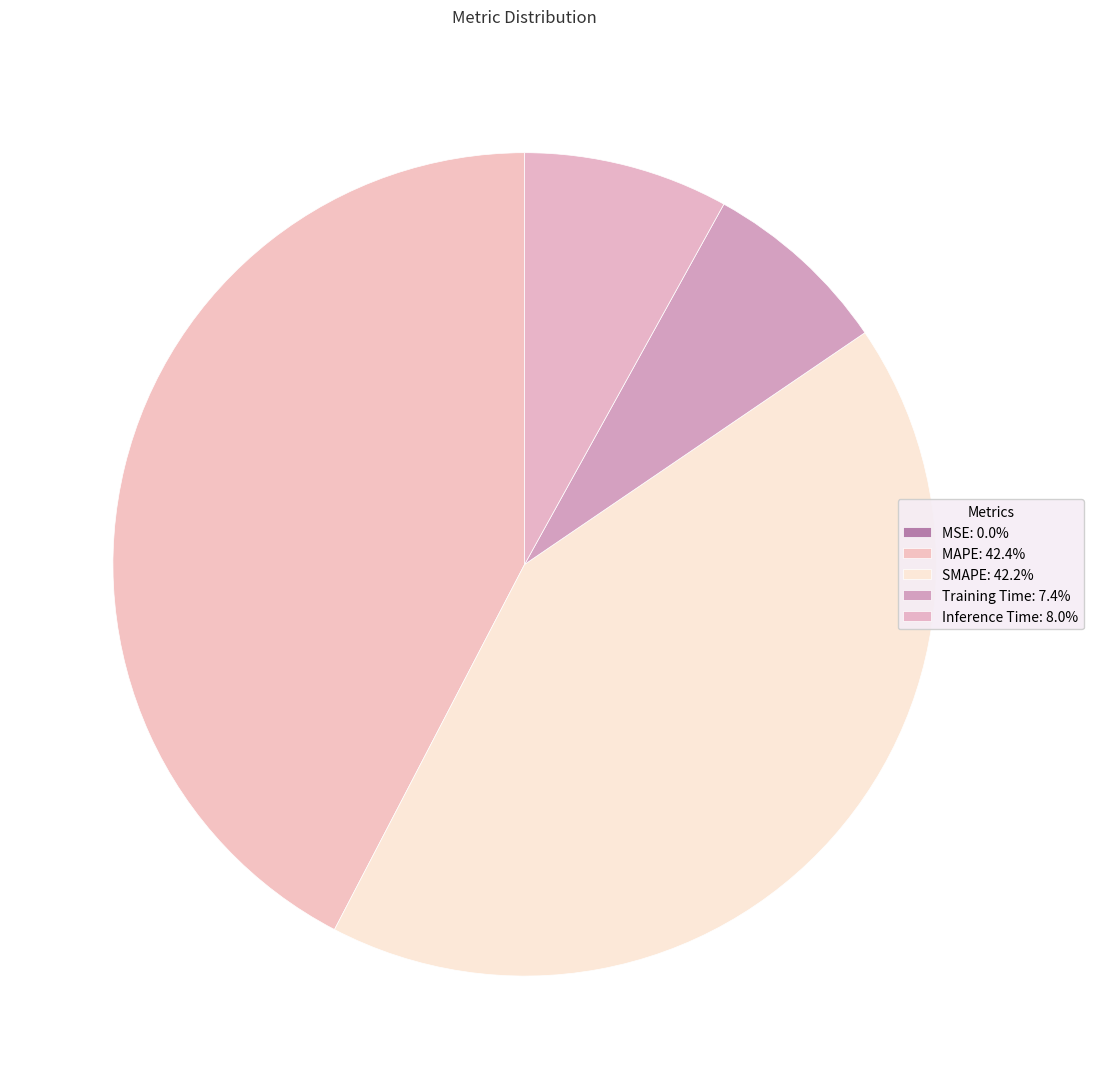

What percentage do Training Time and MAPE together represent?

49.8%